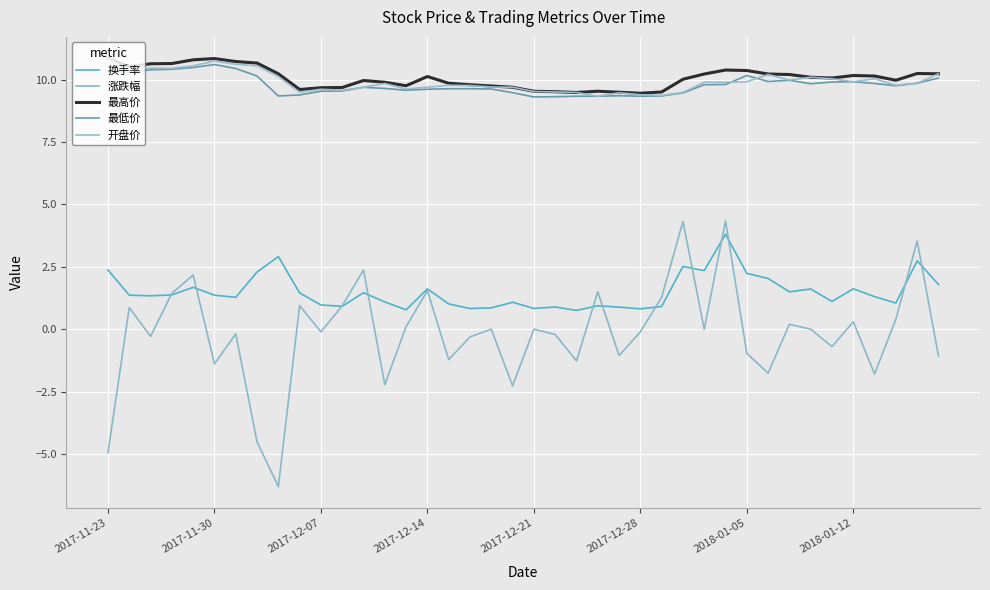

In 最低价, how many points are higher than both neighbors (excluding endpoints)?

6